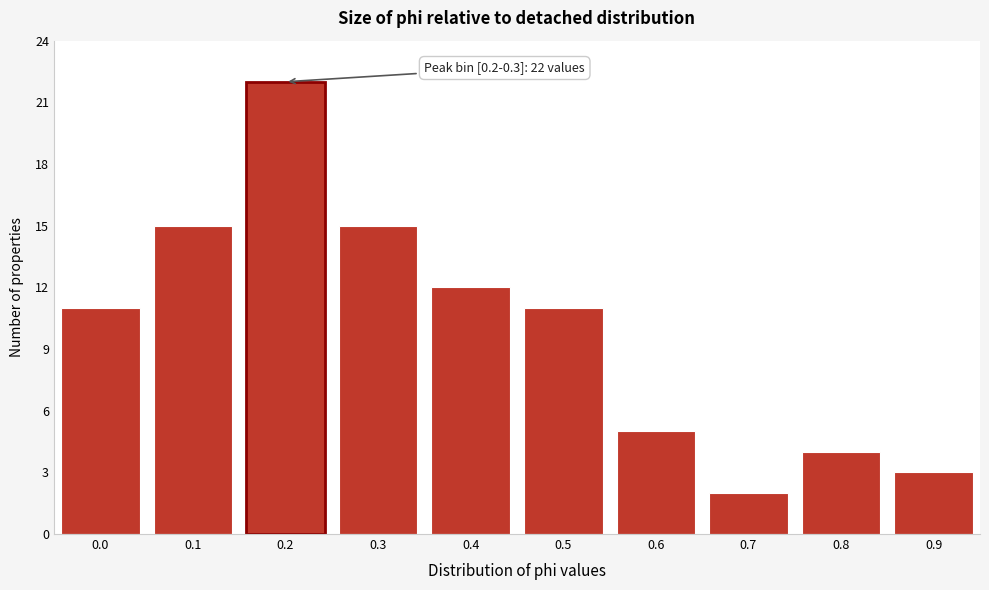

Reading left to right, what are all the values shown in this chart?

0.0=11	0.1=15	0.2=22	0.3=15	0.4=12	0.5=11	0.6=5	0.7=2	0.8=4	0.9=3